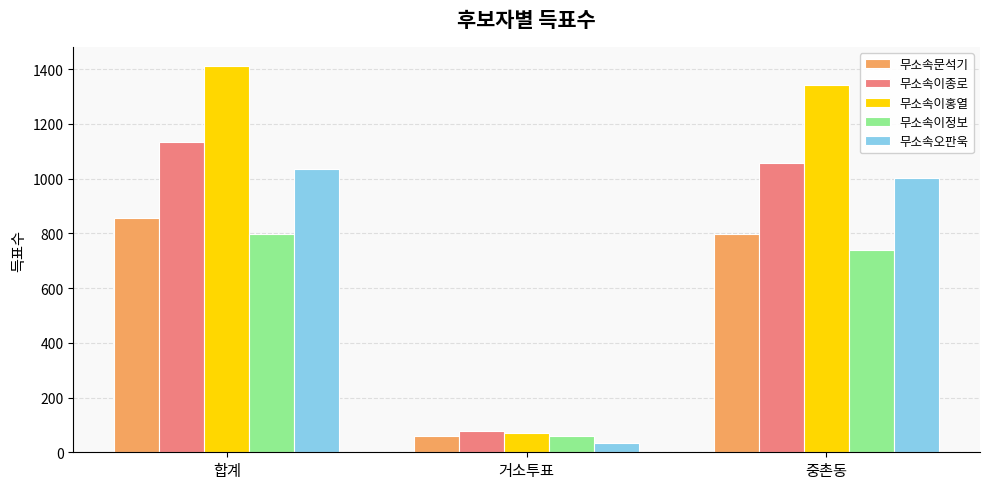

Rank the series by their maximum value, from lowest to highest.

무소속이정보, 무소속문석기, 무소속오판욱, 무소속이종로, 무소속이홍열